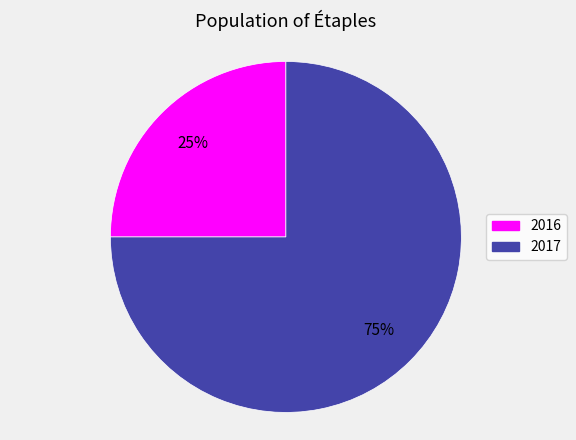

How many slices are in this pie chart?

2